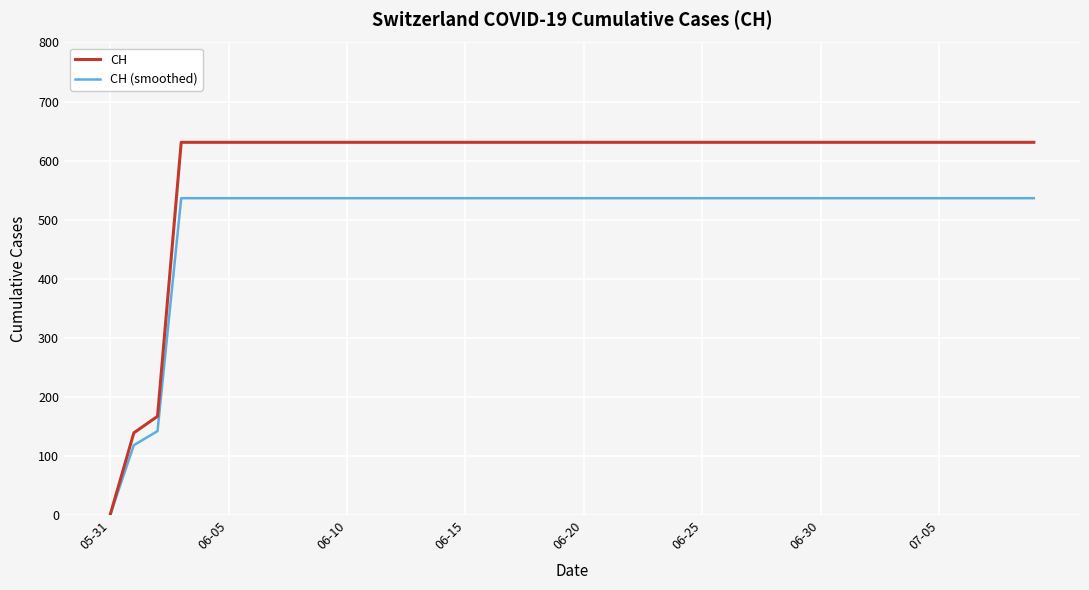

What is the greatest value displayed?

631.0